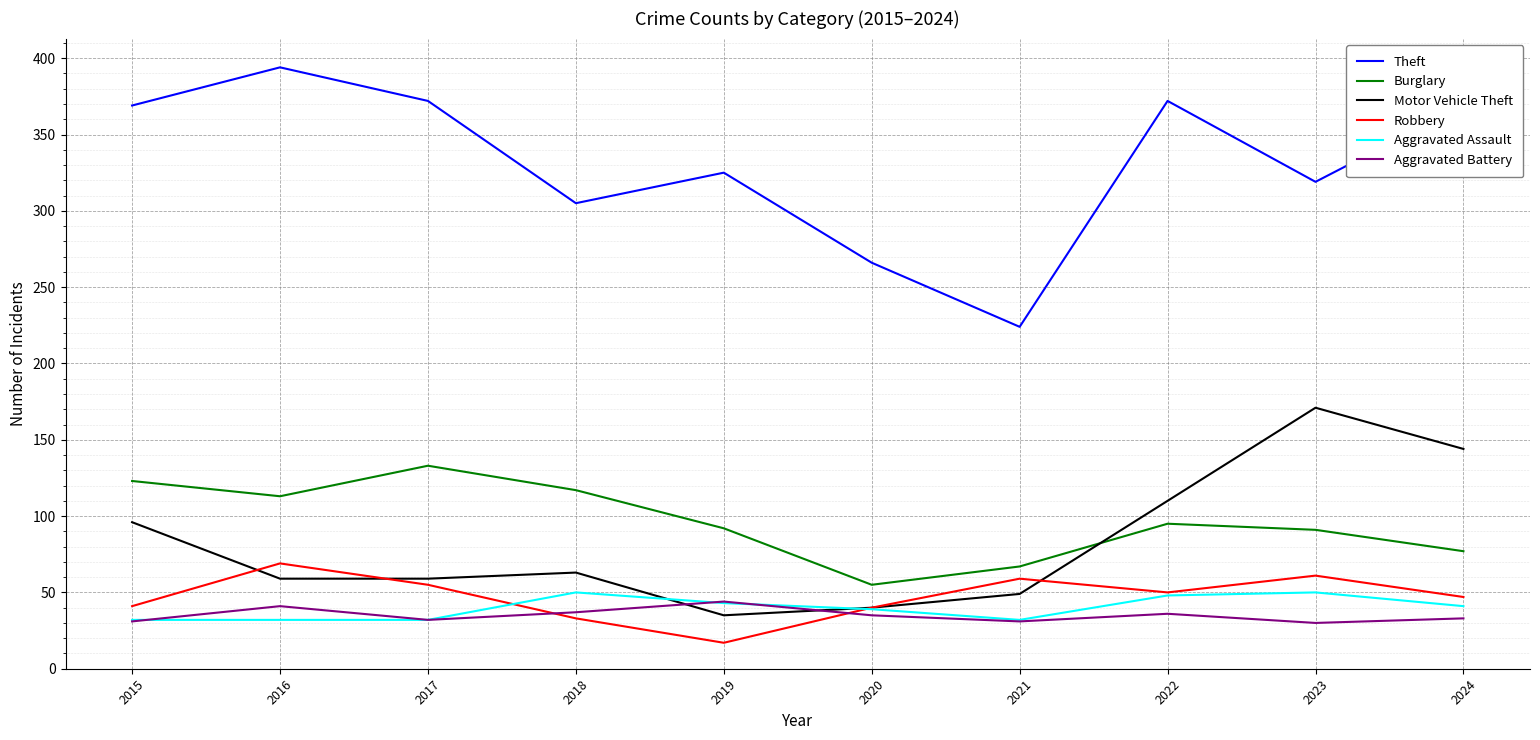

What value does the Motor Vehicle Theft series have at 2019, to the nearest 5?

35